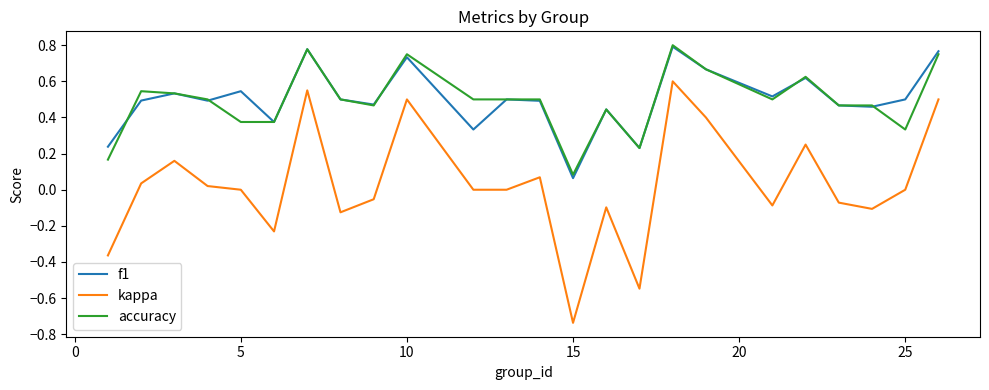

True or false: accuracy and kappa cross at least once.

False